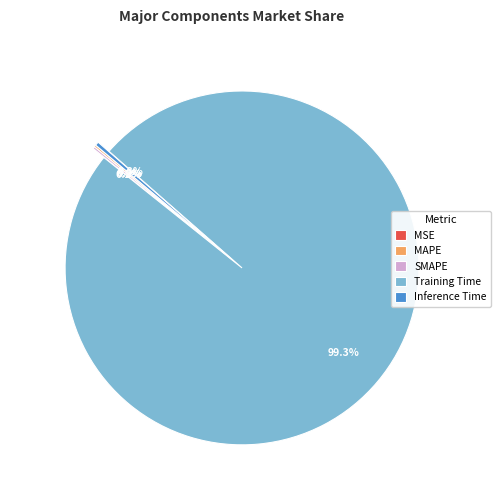

What percentage is NOT represented by Inference Time?

99.7%